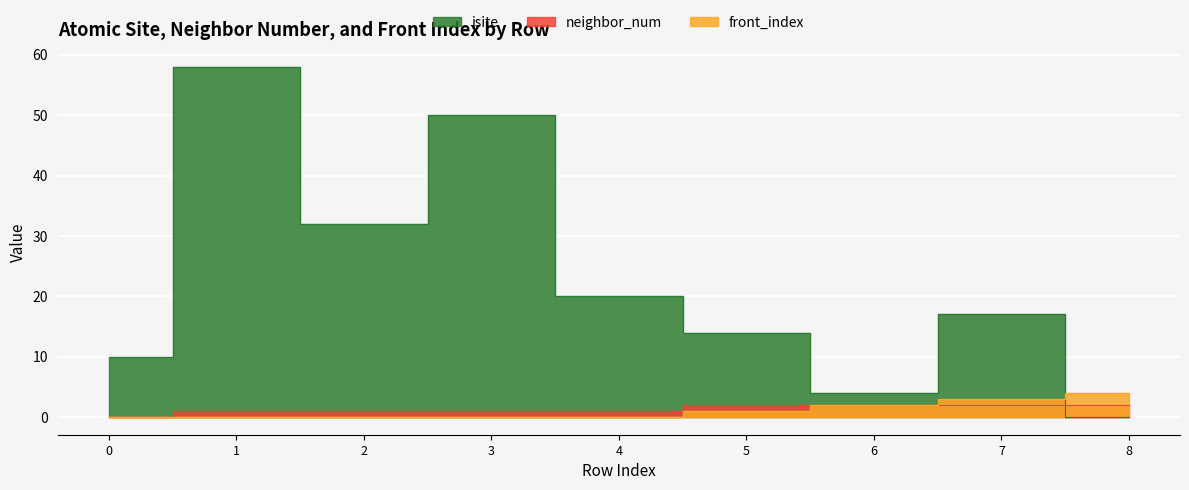

At how many categories does at least one series exceed 49?

2